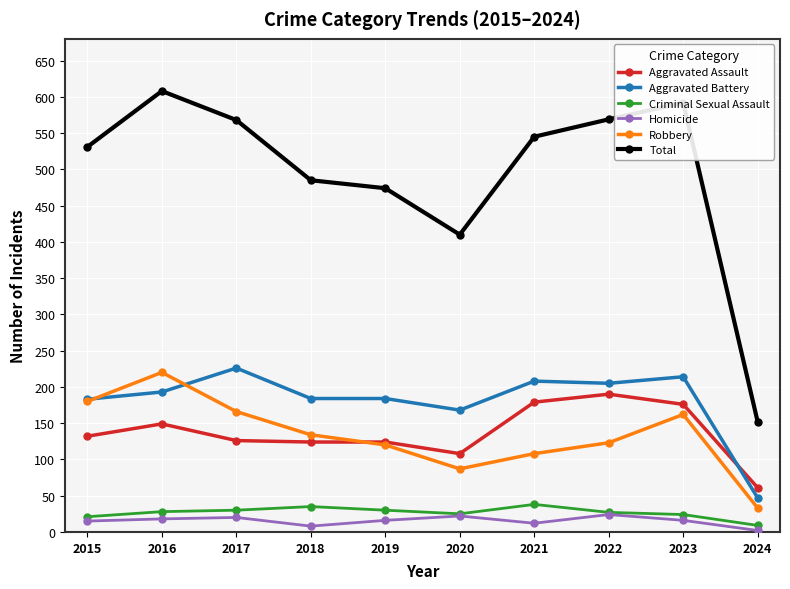

Does the chart display data point markers on the line(s)?

Yes